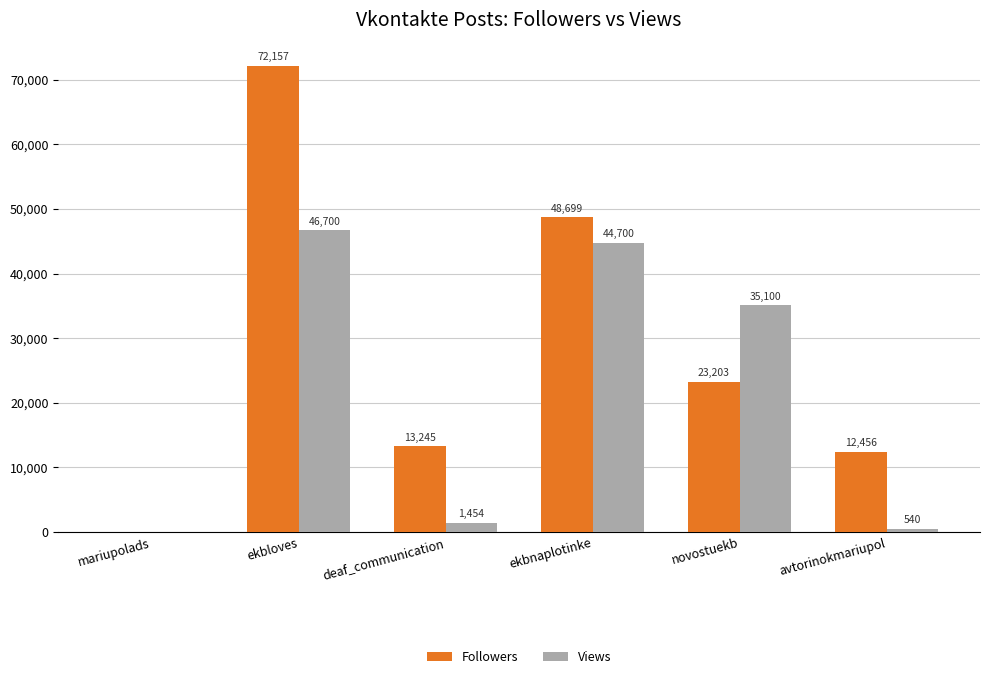

What value does the Views series have at ekbnaplotinke, to the nearest 100?

44700